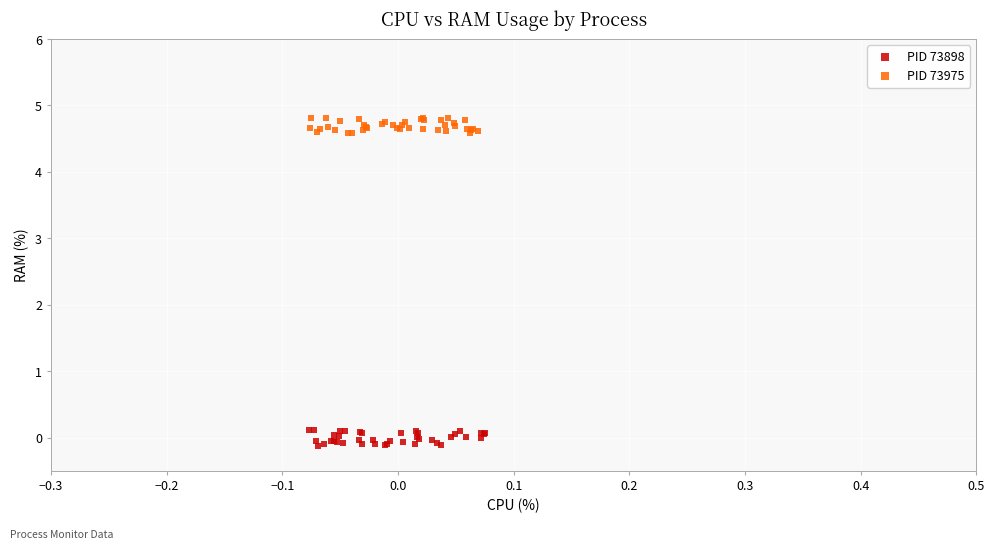

Which series reaches the minimum Y coordinate?

PID 73898